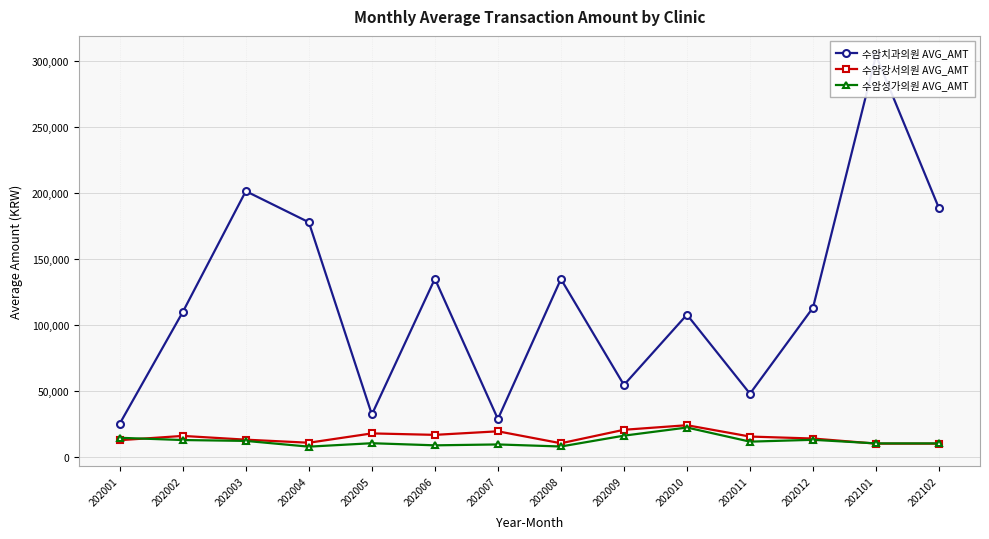

How many lines are shown in the chart?

3